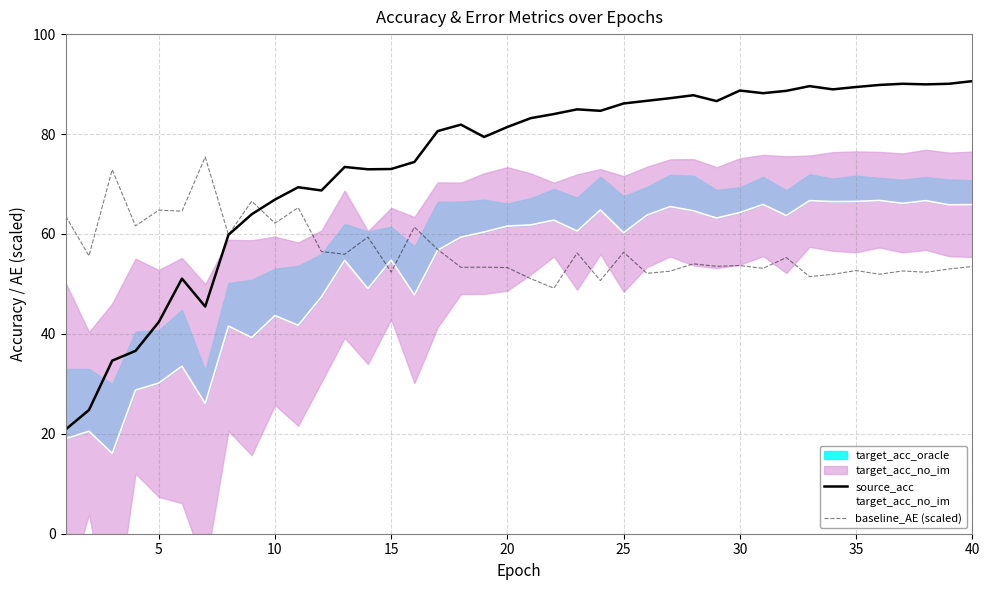

At how many categories does at least one series exceed 66?

34